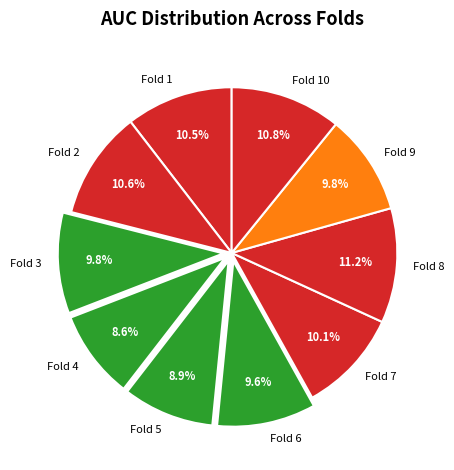

Between Fold 2 and Fold 8, which is larger?

Fold 8